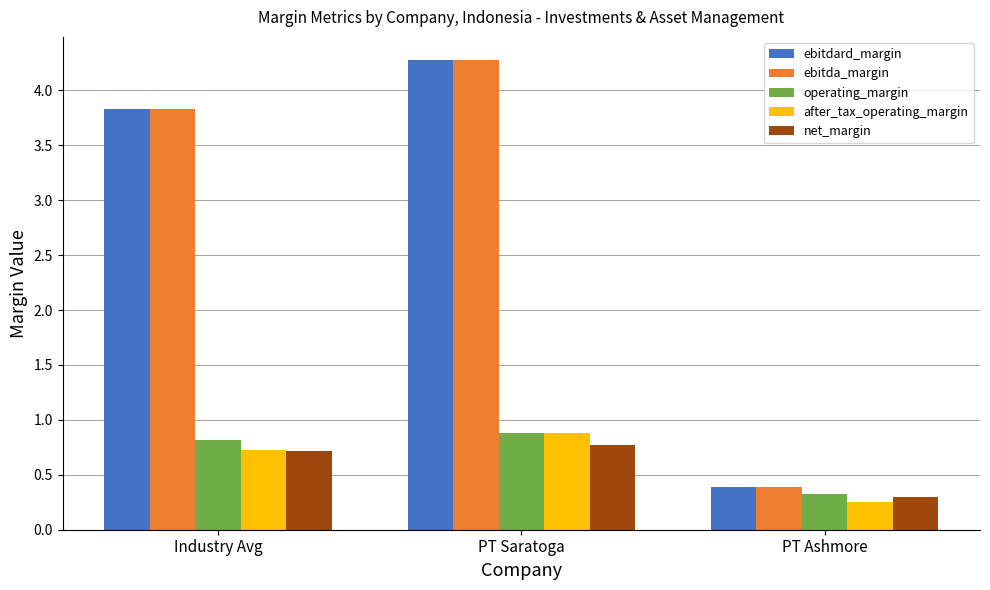

What is the label of the 3rd bar from the right?

Industry Avg